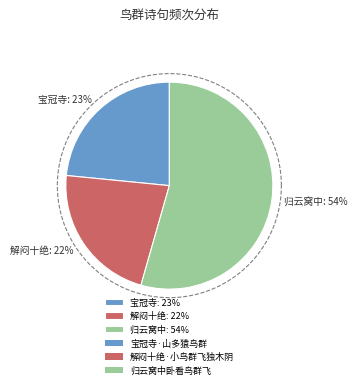

True or false: 解闷十绝·小鸟群飞独木阴 accounts for 13% of the total.

False